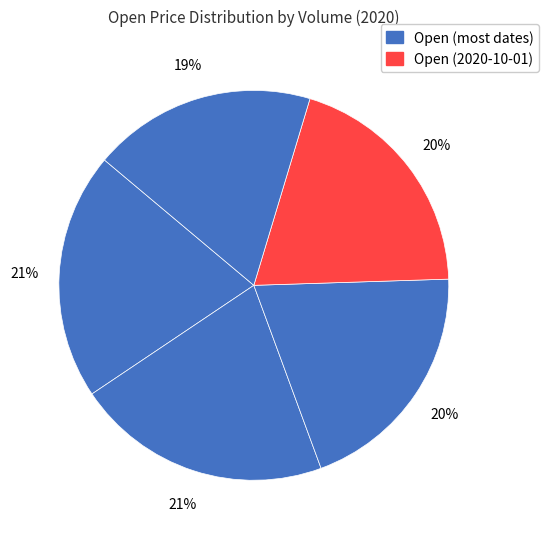

Count the number of slices in the pie.

5